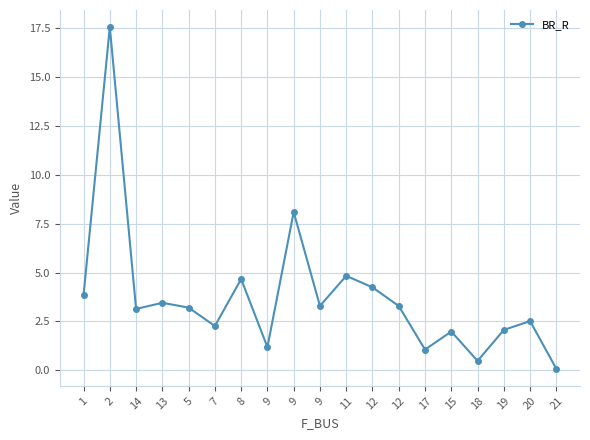

Which category has the highest value across all series?

2